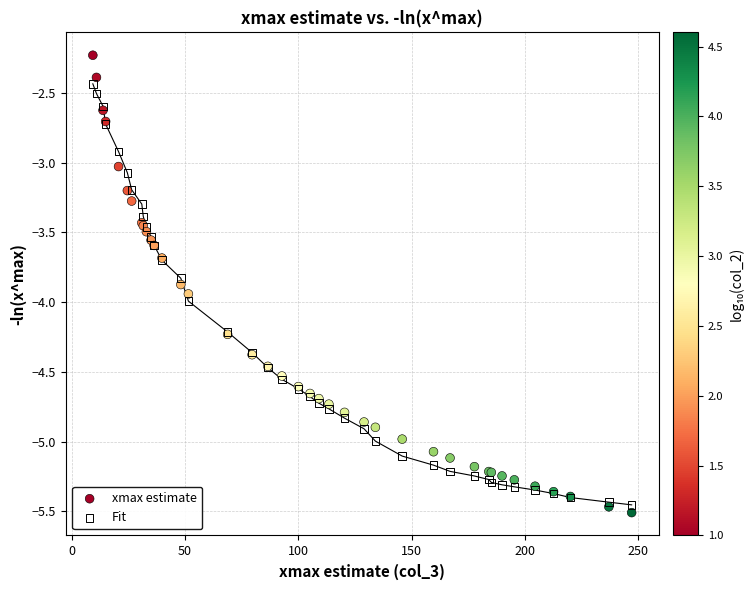

Which series has the widest spread of Y values?

xmax estimate